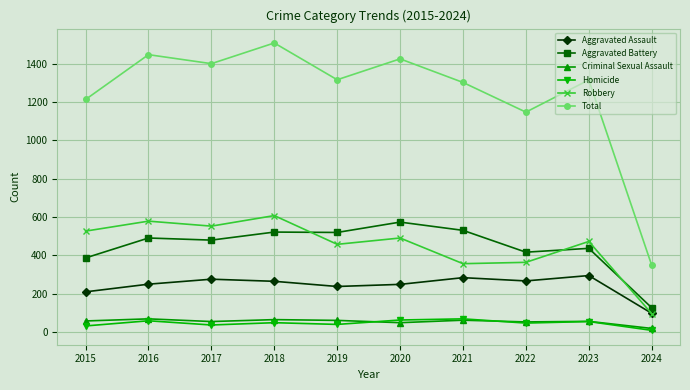

True or false: Aggravated Battery and Total intersect in this chart.

False